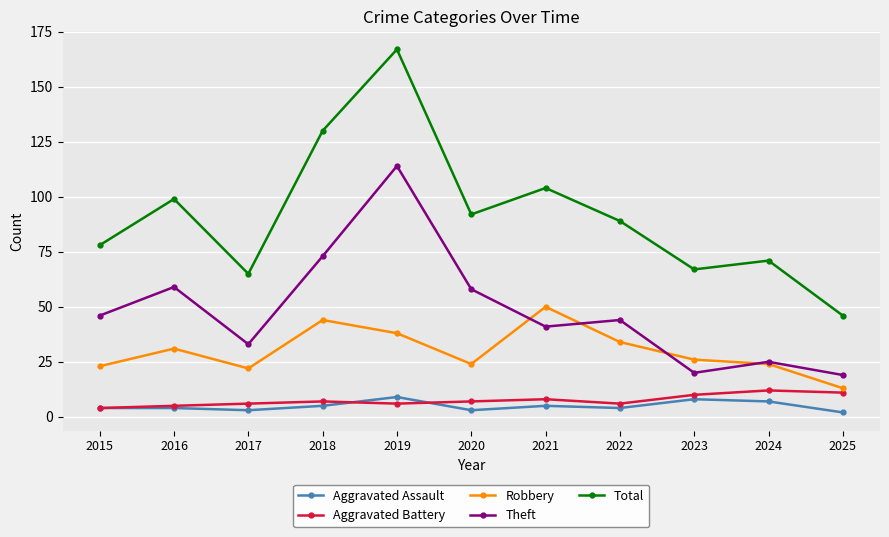

Which category has the lowest value in the Robbery series?

2025